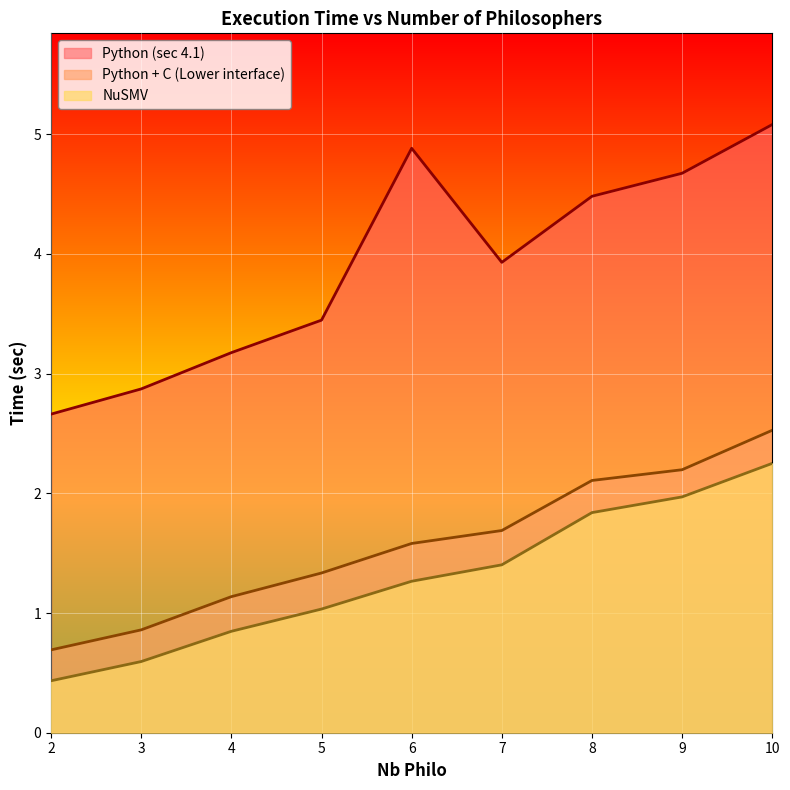

Is the value of Python (sec 4.1) at 2 greater than the value of NuSMV at 6?

Yes